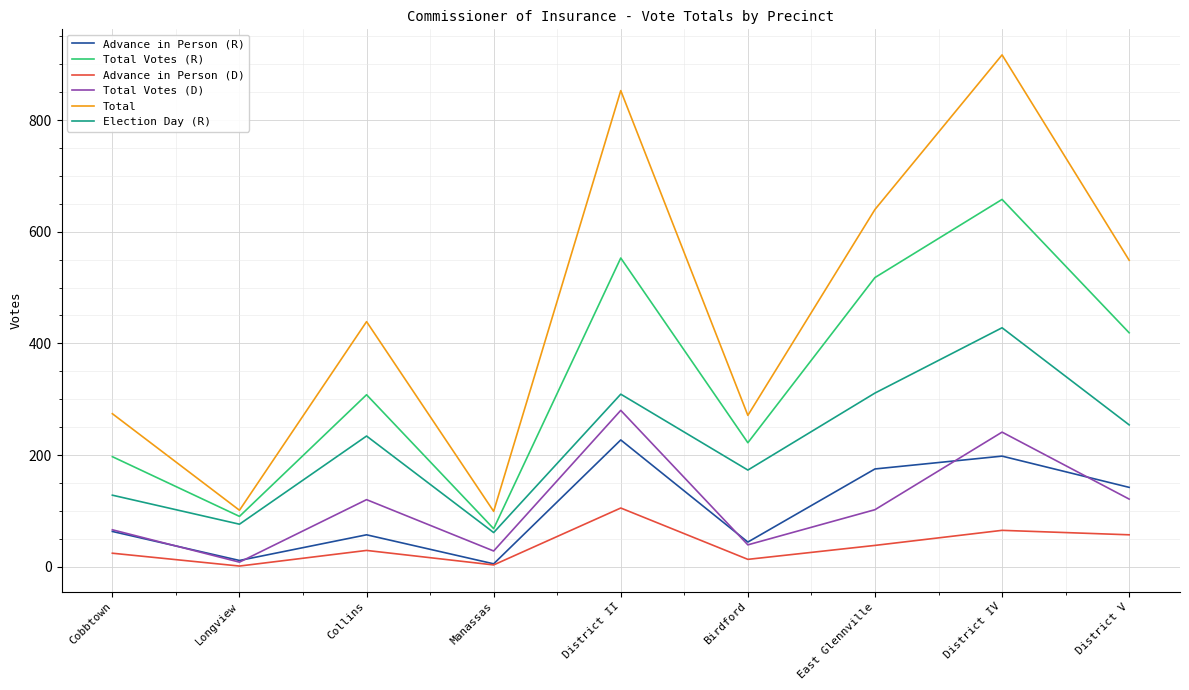

Which series has the largest total across all categories?

Total